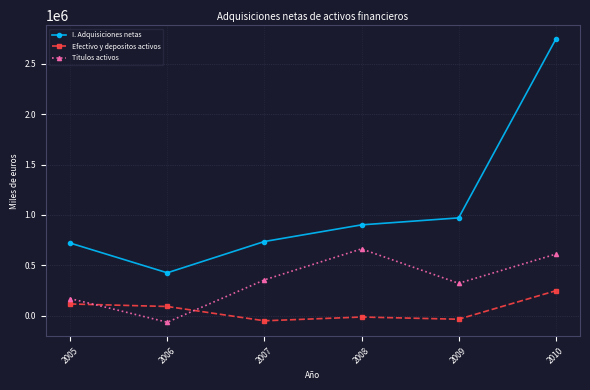

Which category has the highest value in the Efectivo y depositos activos series?

2010